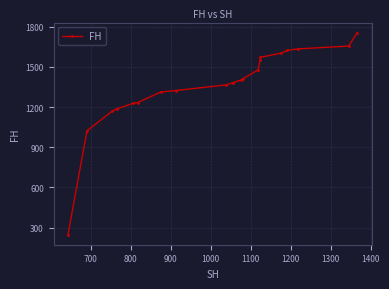

Approximately how many times larger is the value at 1000 compared to 1100?

1.0